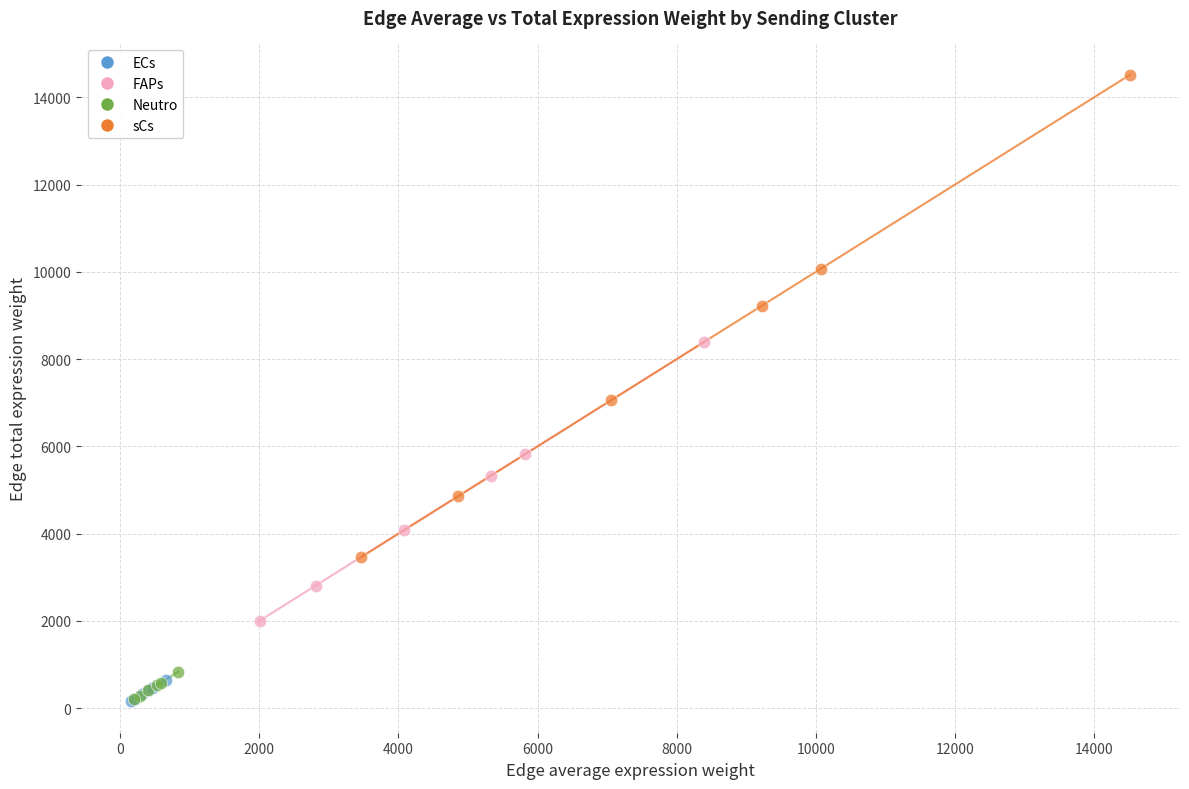

Which series reaches the maximum Y coordinate?

sCs